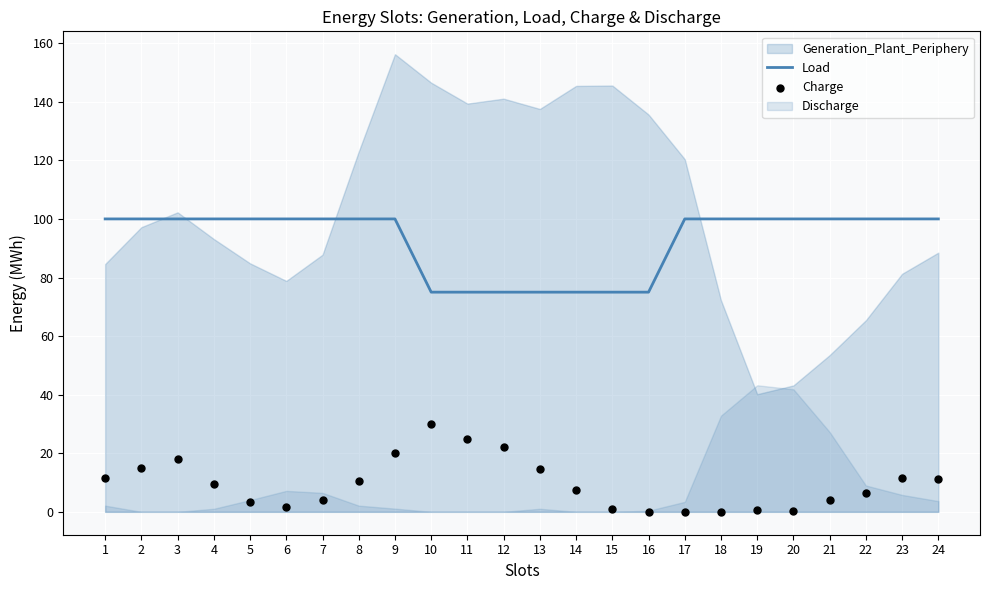

What is the lowest value of the Load series?

75